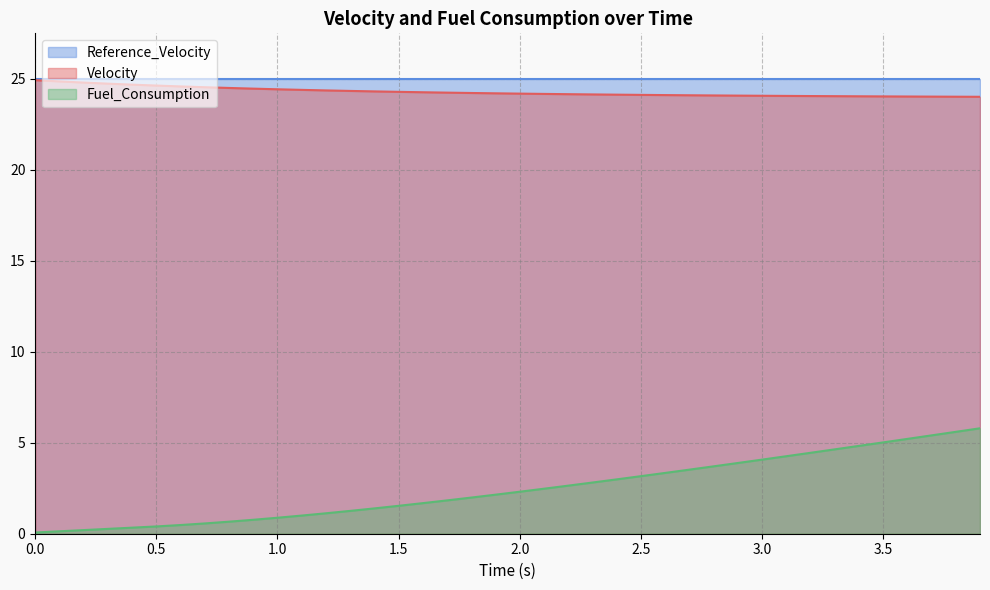

Which series has the largest total across all categories?

Reference_Velocity